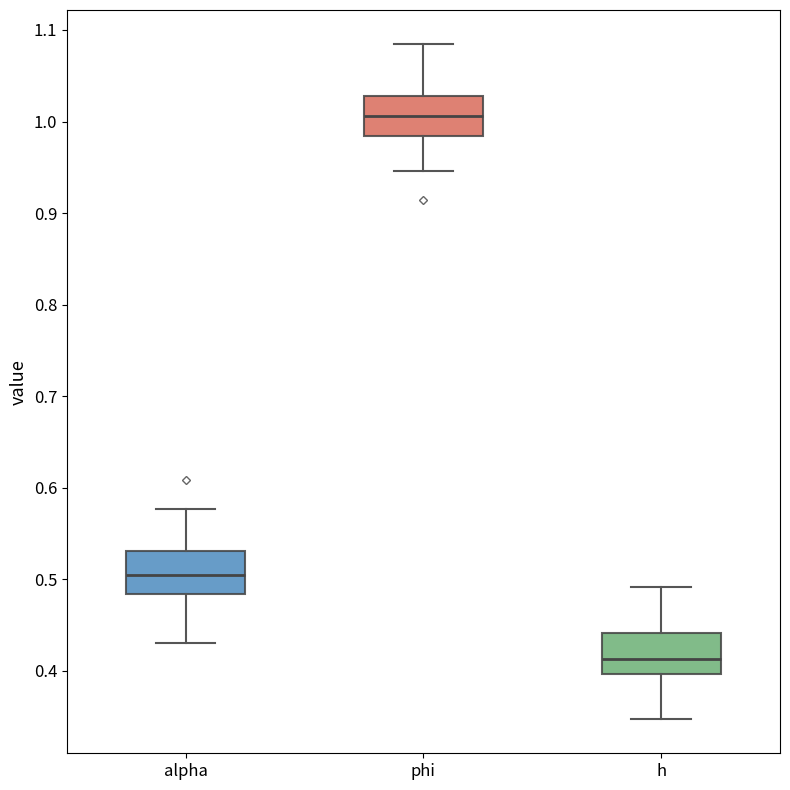

Where is the upper edge of the box for alpha on the y-axis? The values are not printed on the chart, so give them approximately, as read against the axis.

0.53